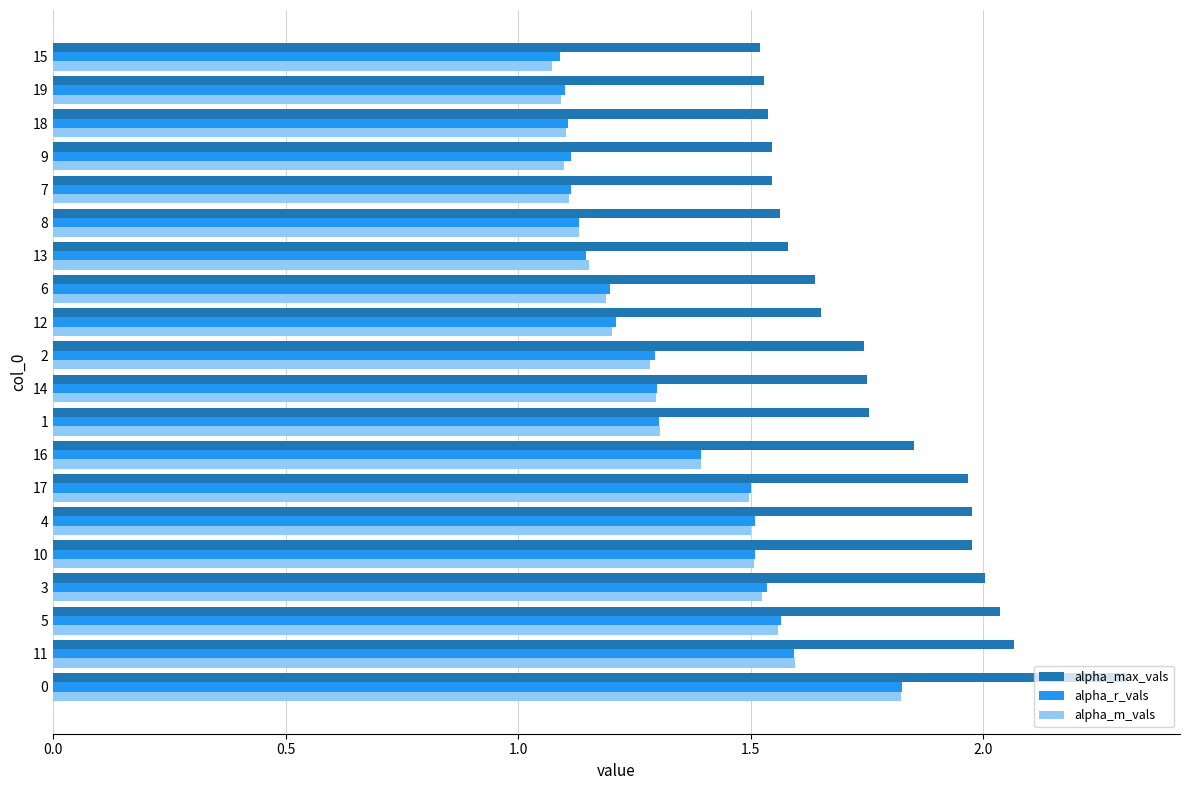

Which series has the widest spread of values?

alpha_max_vals